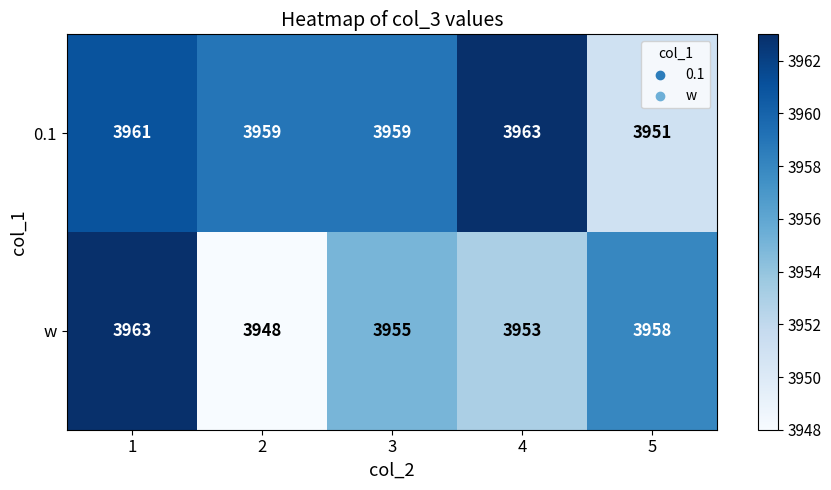

How many categories are shown in the chart?

5